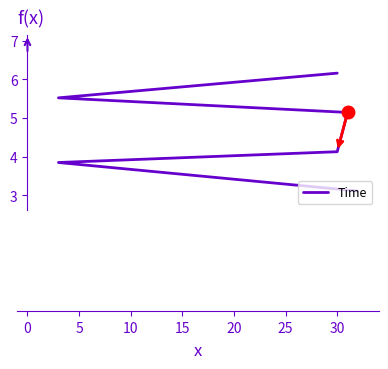

What is the difference between the maximum and minimum values?

3.1